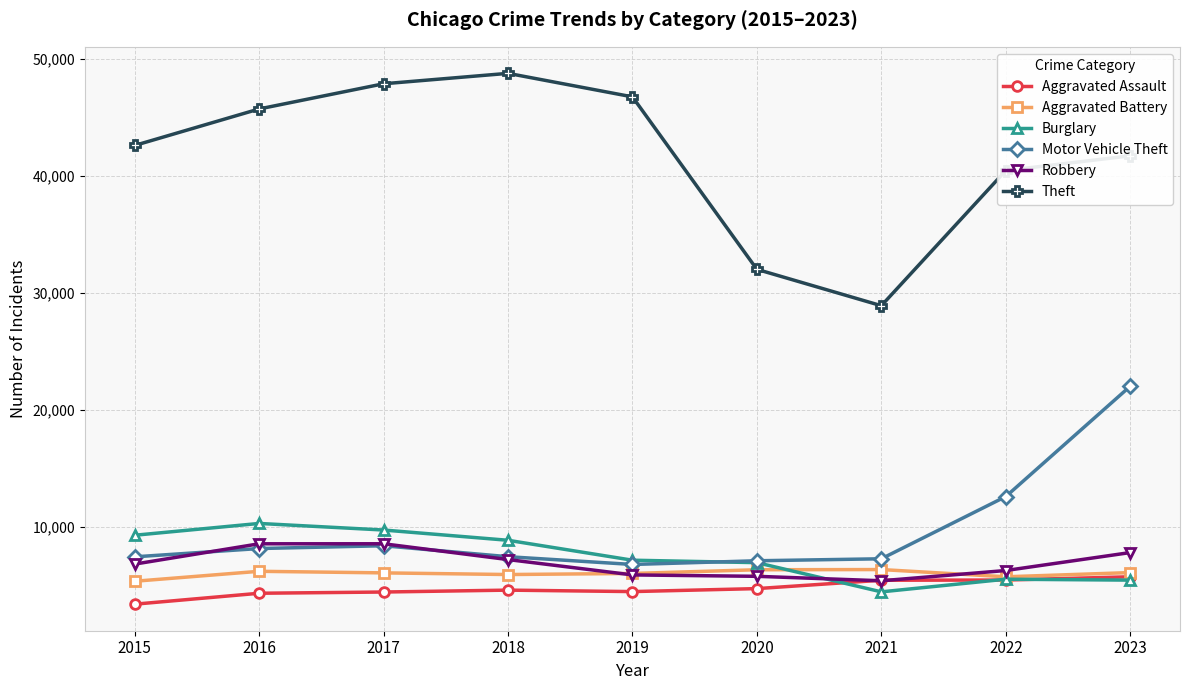

What is the total value across all series at 2016?

83270